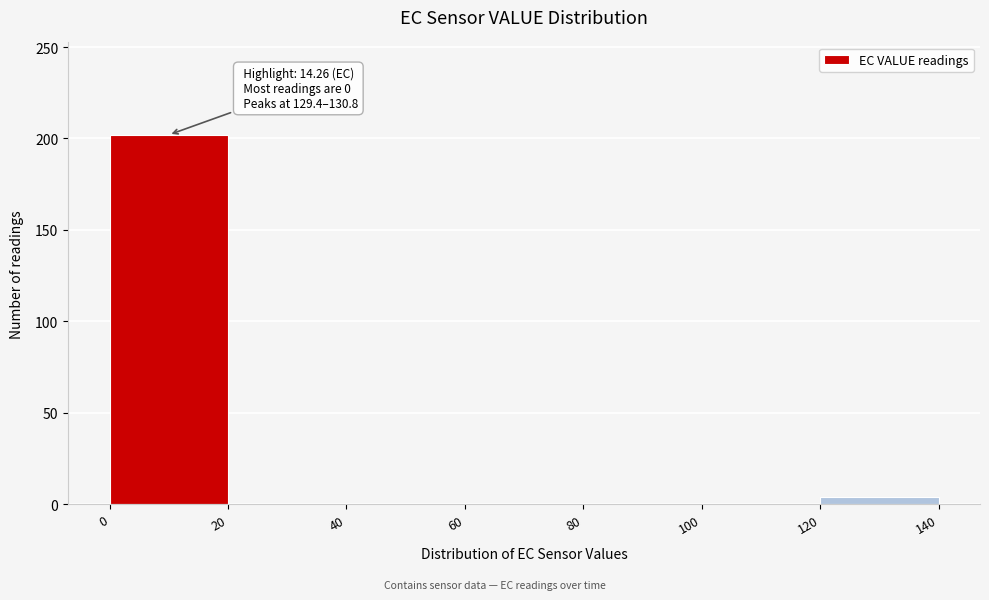

Over which range of the x-axis is the bar tallest?

0 to 20